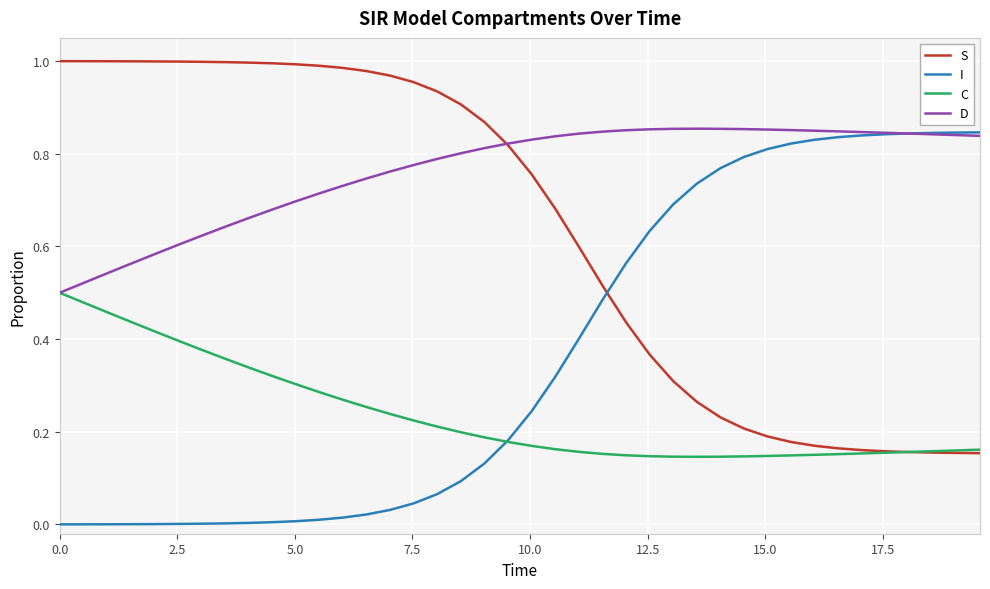

Rank the series by their average value, from highest to lowest.

D, S, I, C